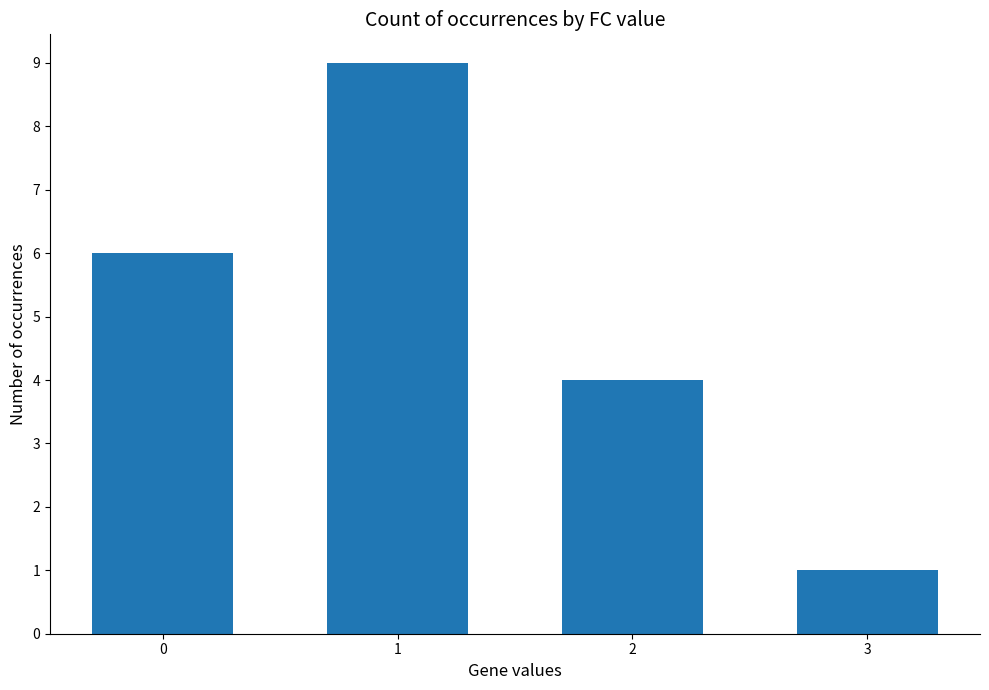

How many series are shown in this chart?

1